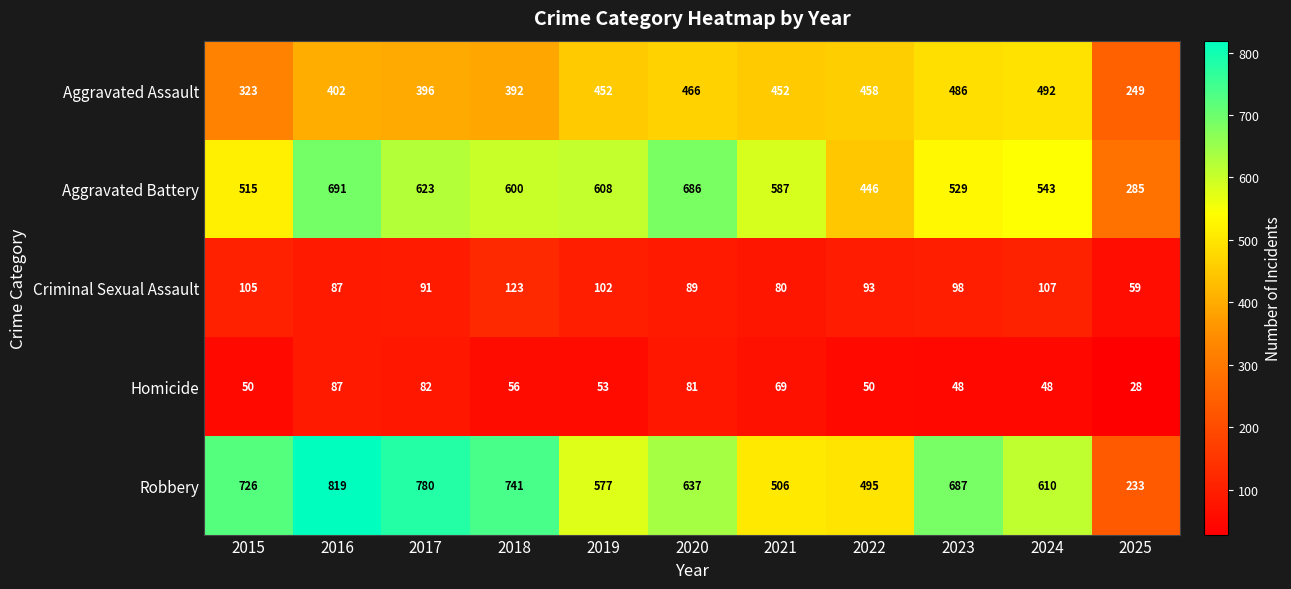

What is the difference between the maximum and second lowest values in the Aggravated Battery series?

245